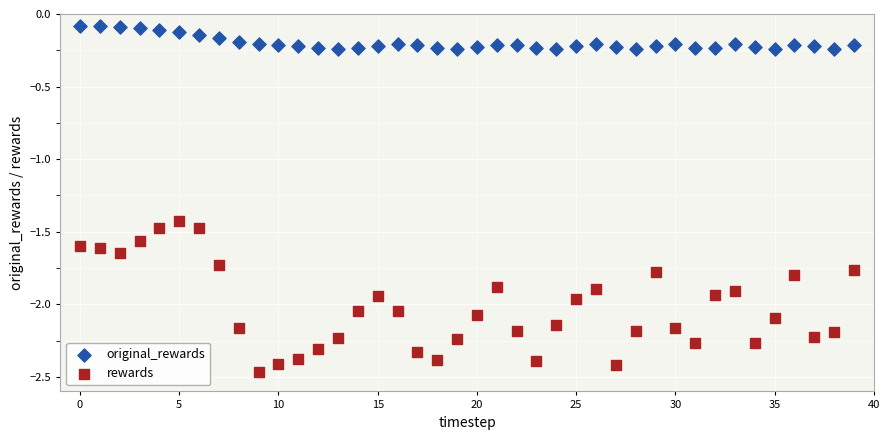

Which series contains the highest Y value?

original_rewards